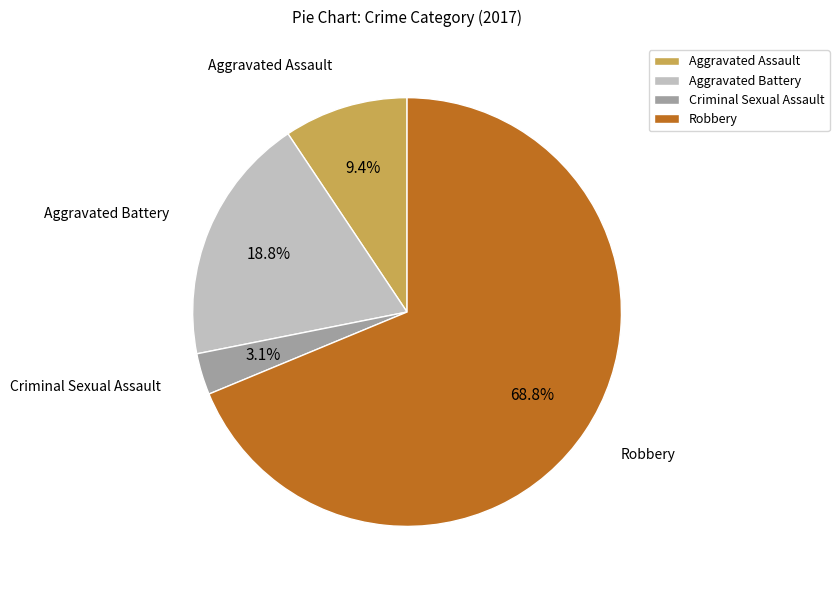

Rank the categories by value from highest to lowest.

Robbery, Aggravated Battery, Aggravated Assault, Criminal Sexual Assault